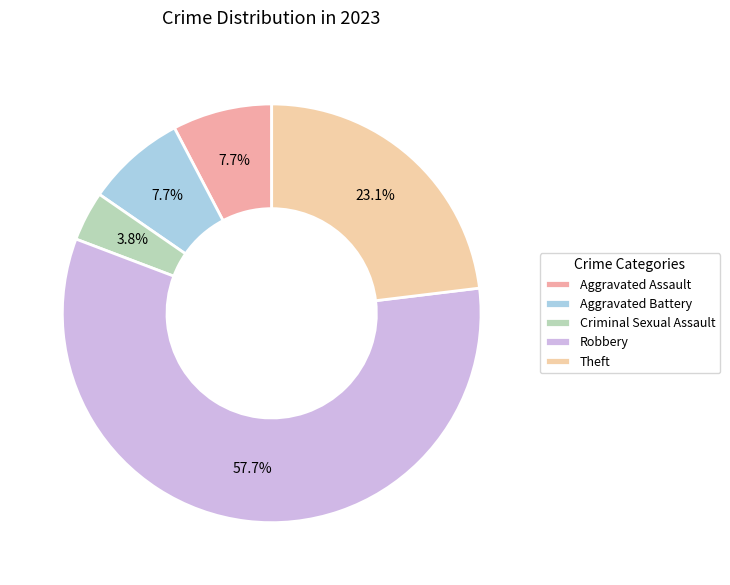

What is the largest slice in the pie chart?

Robbery